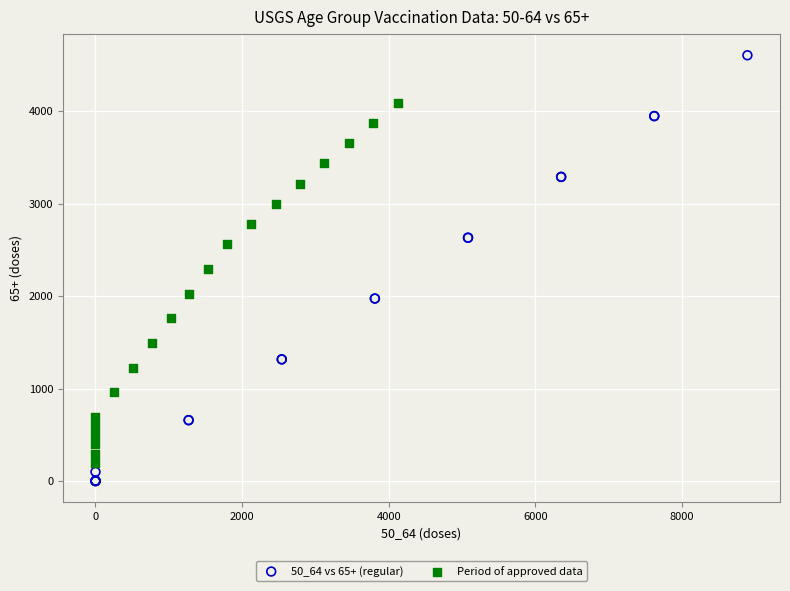

Which series reaches the maximum Y coordinate?

50_64 vs 65+ (regular)